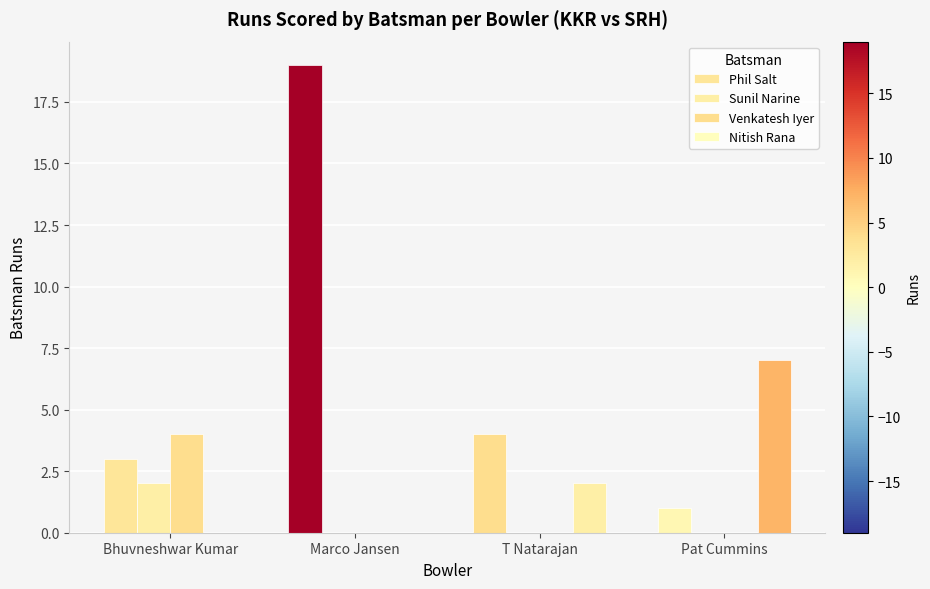

How many groups of bars are there?

4